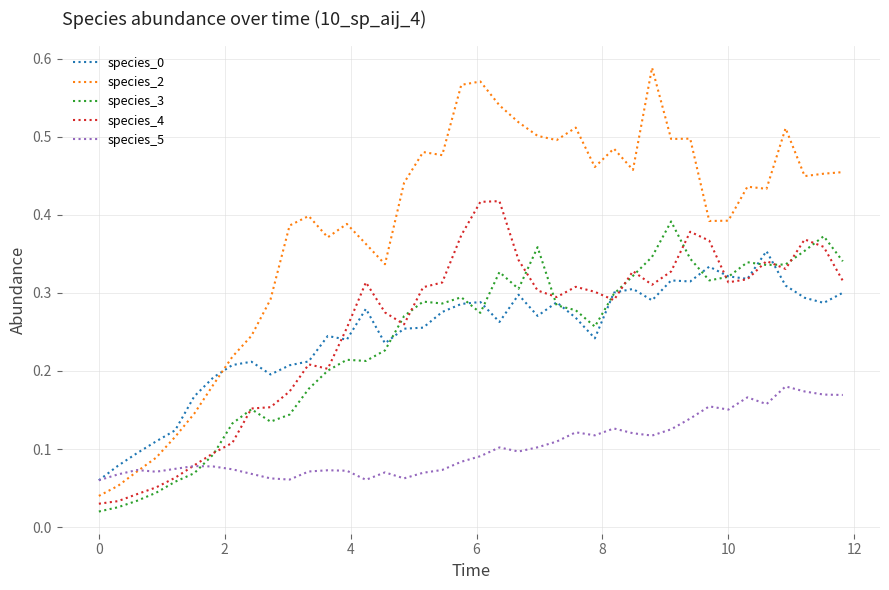

Which series has the widest spread of values?

species_2